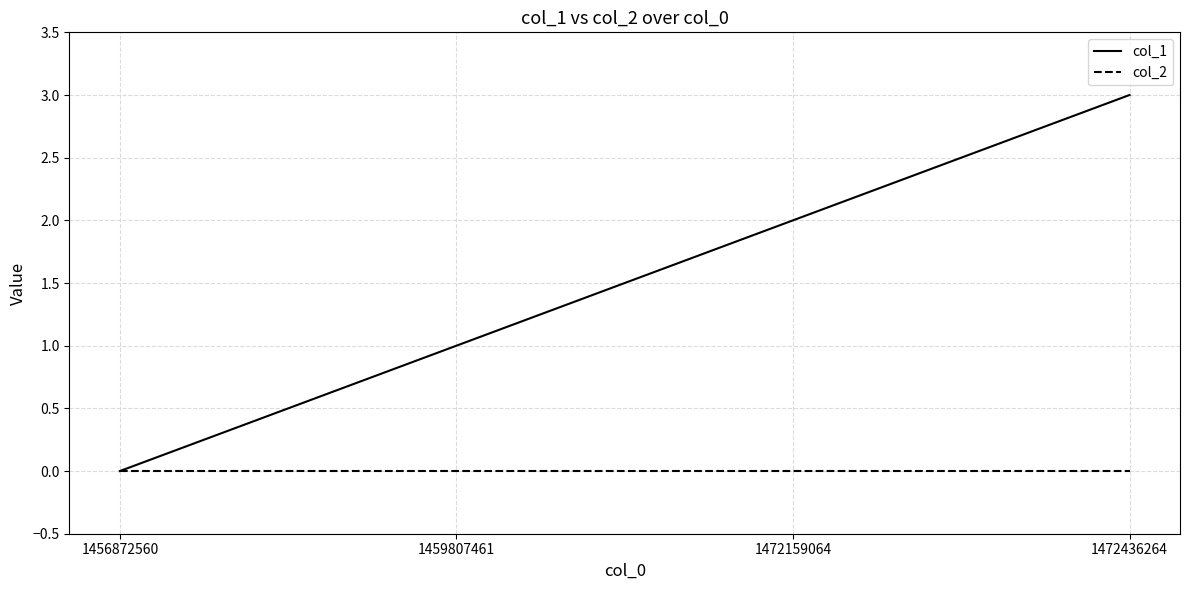

What is the greatest value displayed?

3